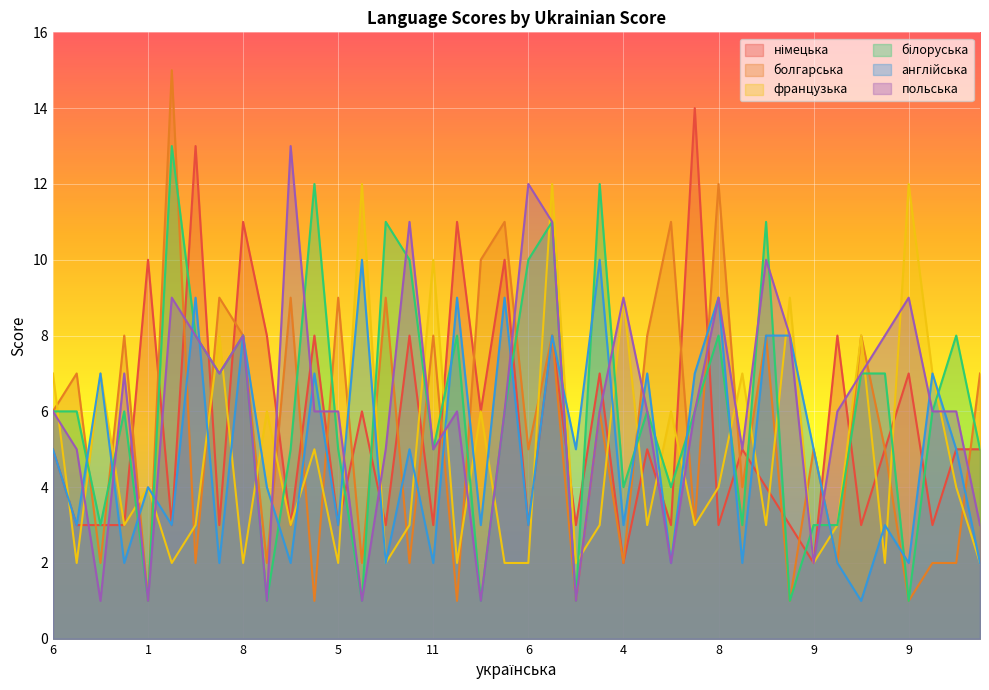

What is the minimum value shown in the chart?

1